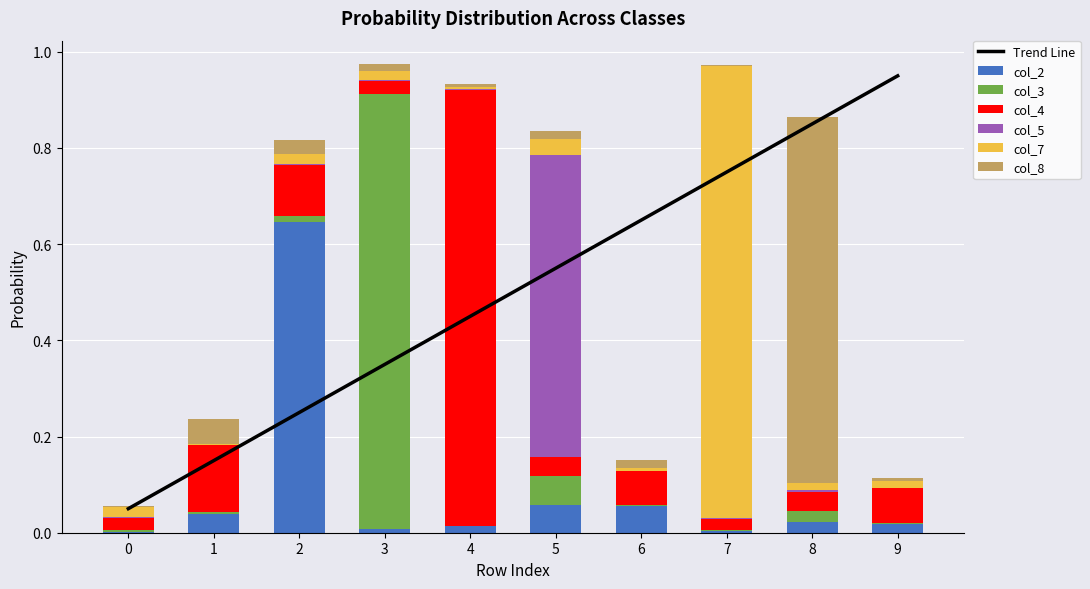

What is the spread (max minus min) of values at 9?

0.1